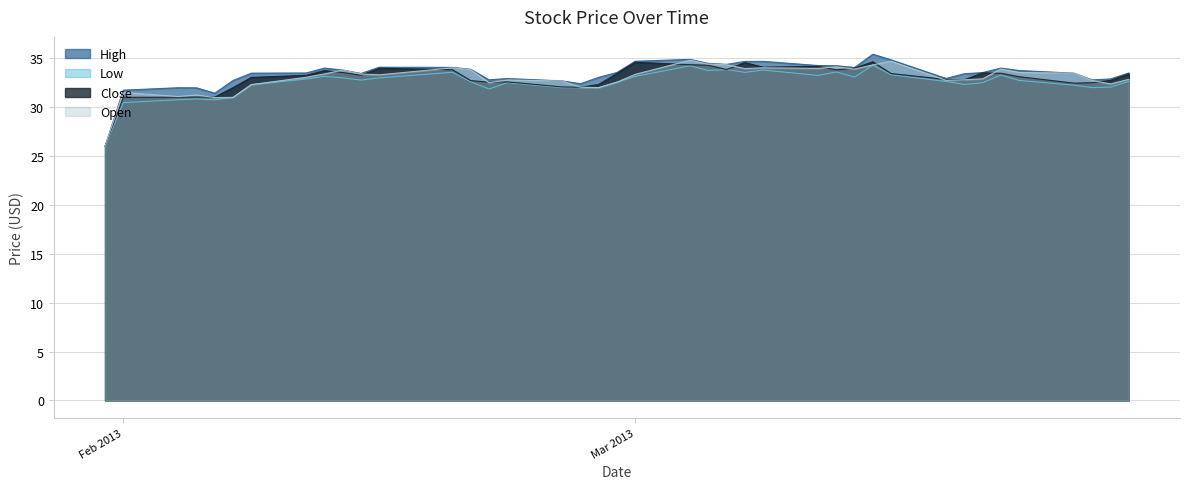

True or false: Close and Low intersect in this chart.

False